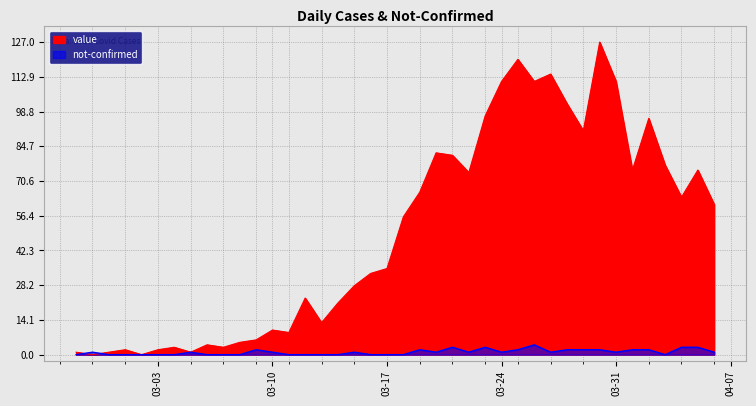

Reading left to right, list all the values displayed in this chart.

value: 1	0	1	2	0	2	3	1	4	3	5	6	10	9	23	13	21	28	33	35	56	66	82	81	74	97	111	120	111	114	102	91	127	111	75	96	77	64	75	61
not-confirmed: 0	1	0	0	0	0	0	1	0	0	0	2	1	0	0	0	0	1	0	0	0	2	1	3	1	3	1	2	4	1	2	2	2	1	2	2	0	3	3	1